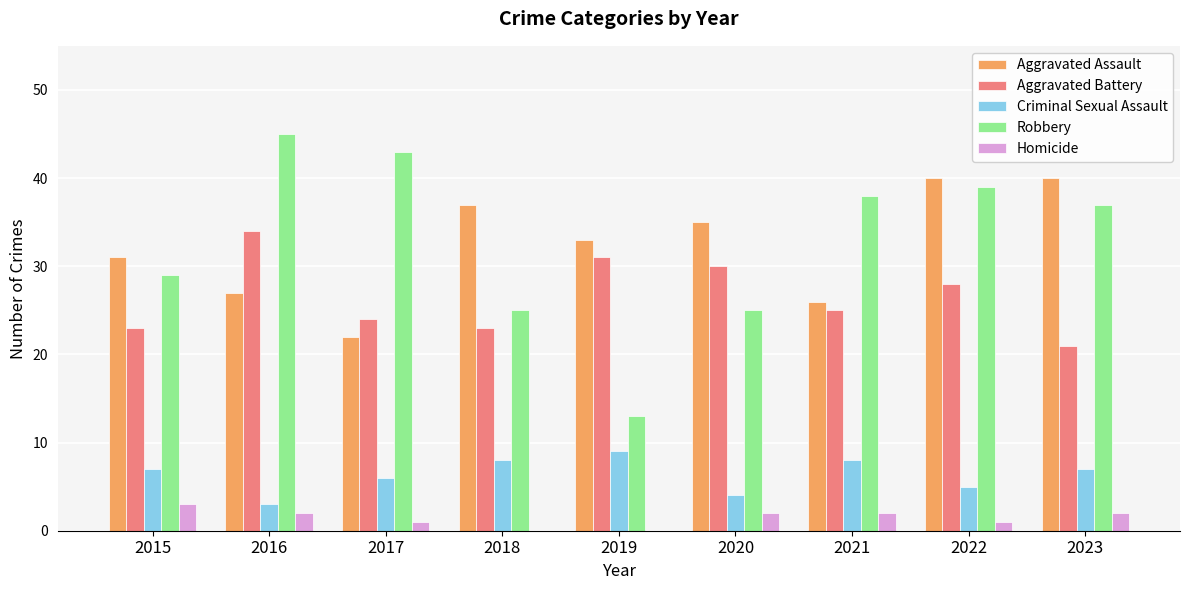

Which label corresponds to the largest value in the chart?

2016